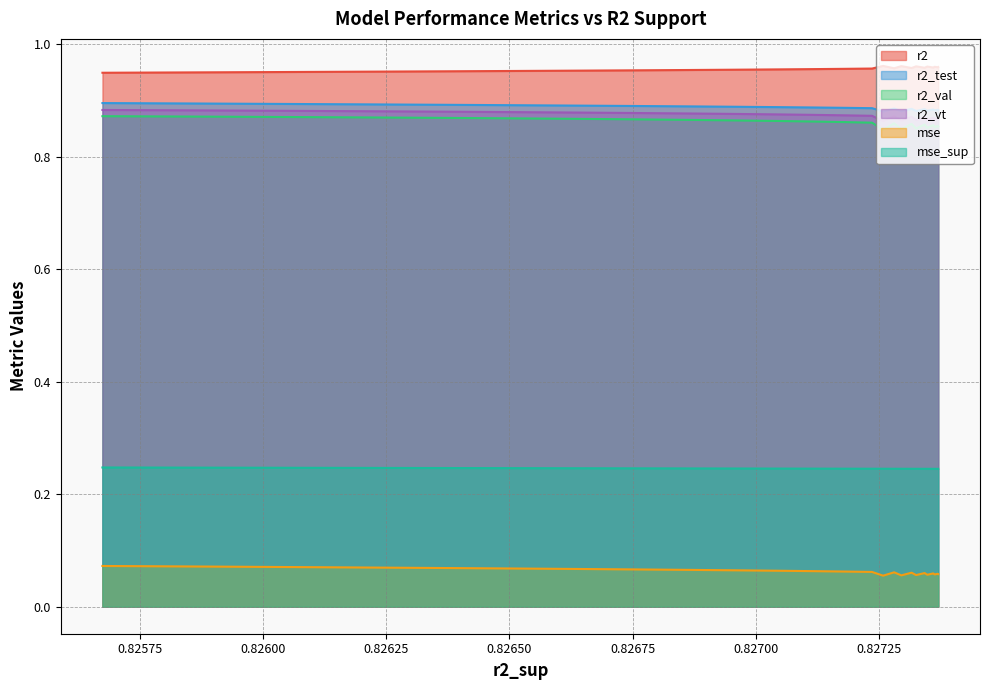

What is the total value across all series at 12?

3.9